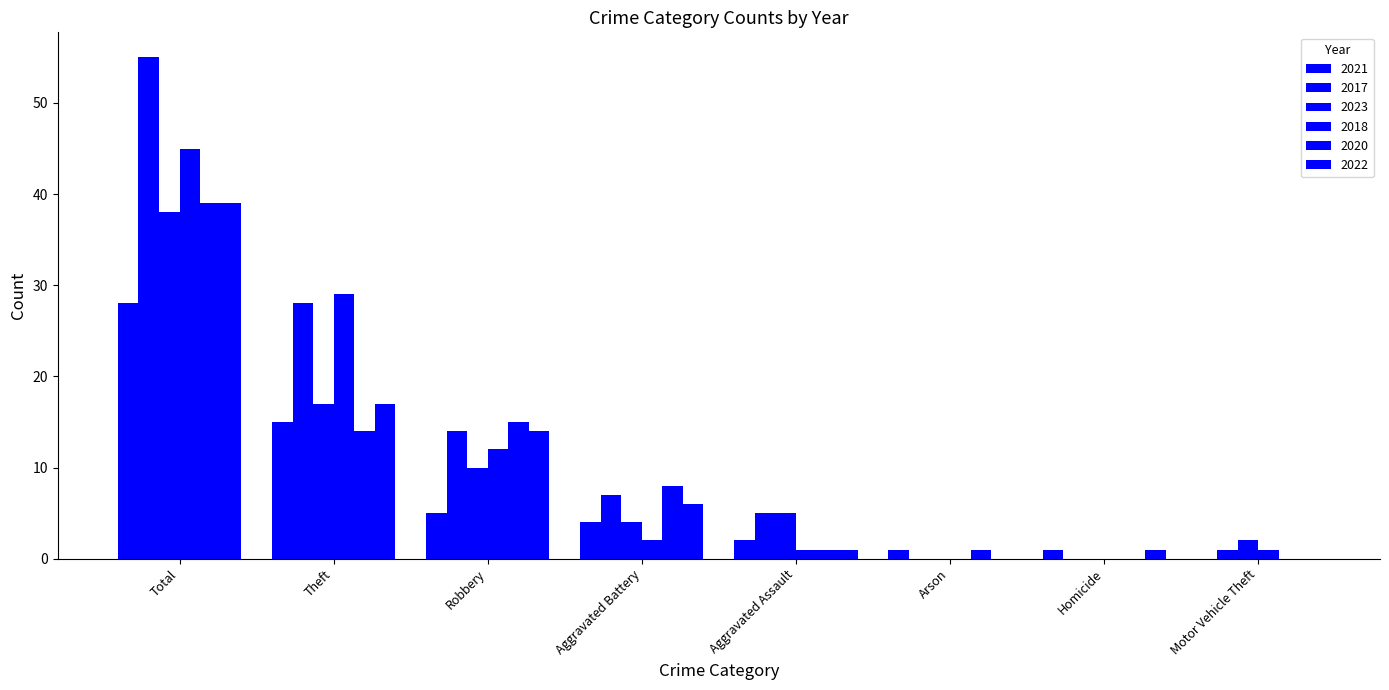

Are the bars grouped side by side (vs. stacked)?

Yes